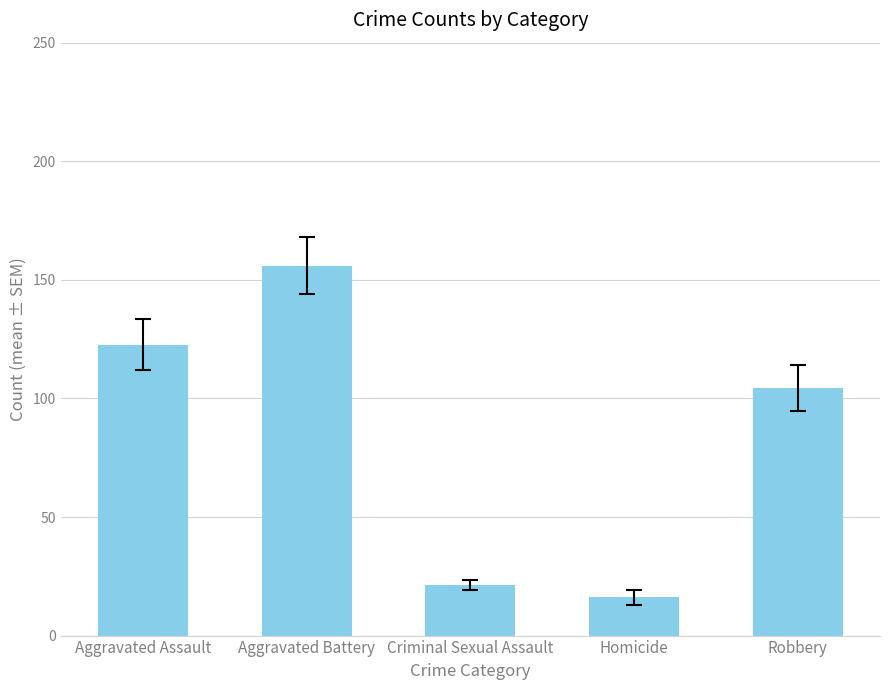

At which category does the chart reach its peak across all series?

Aggravated Battery